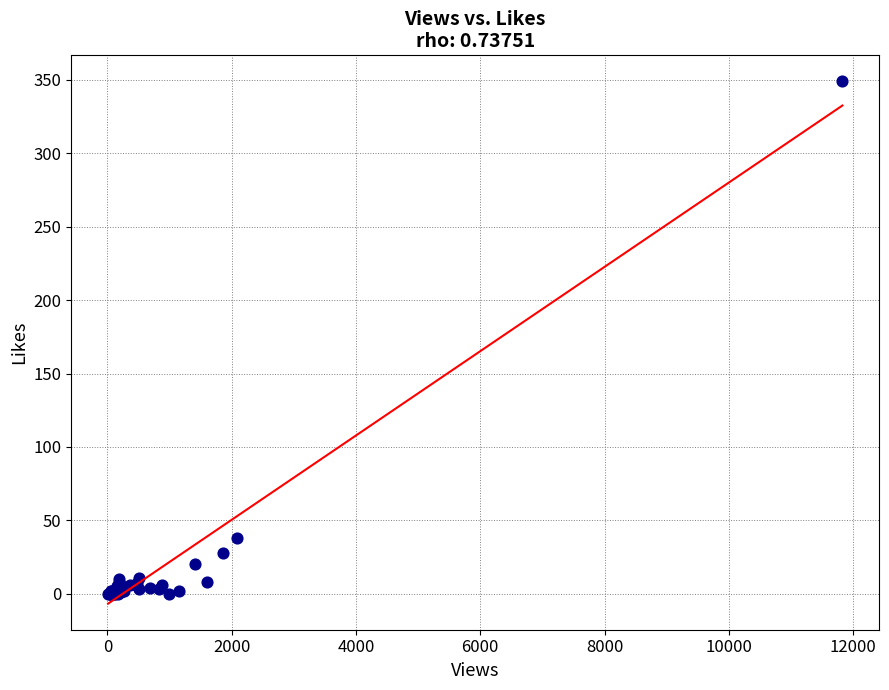

What Y value in the scatter plot is closest to 174?

38